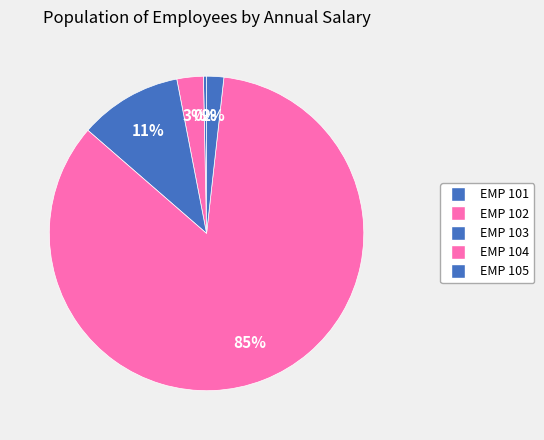

Is it true that EMP 102 is 17% of the pie?

False